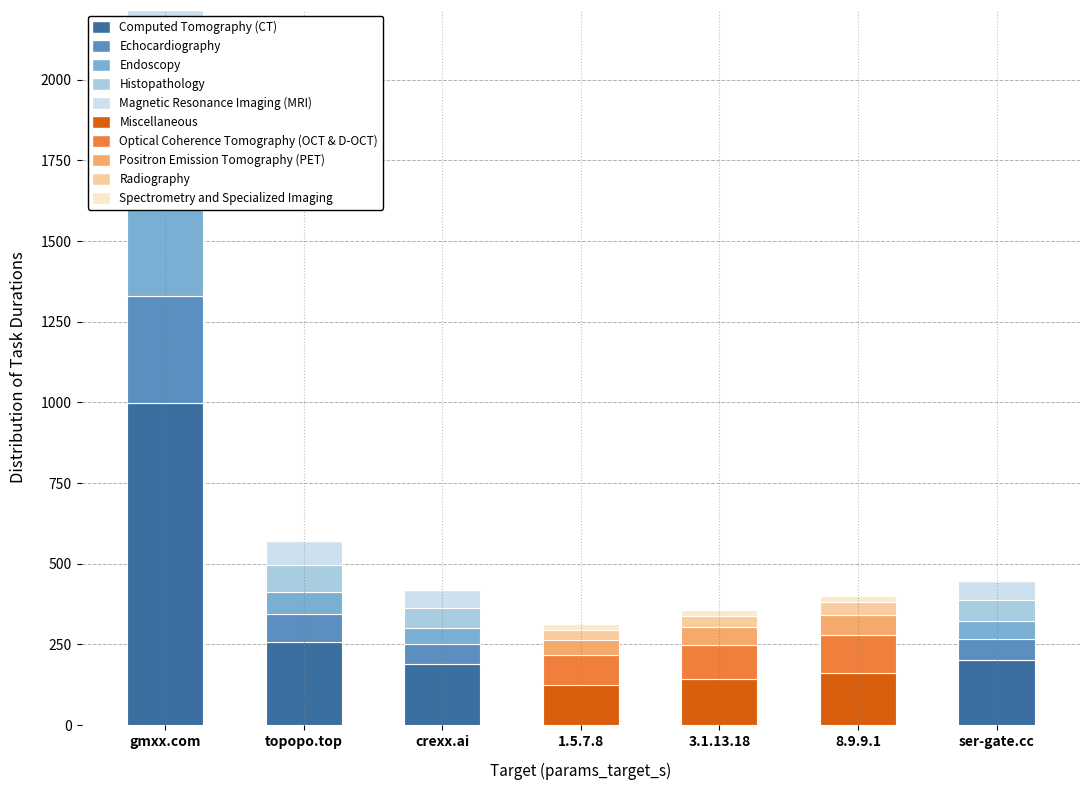

Rank the categories by value from highest to lowest.

gmxx.com, topopo.top, ser-gate.cc, crexx.ai, 8.9.9.1, 3.1.13.18, 1.5.7.8